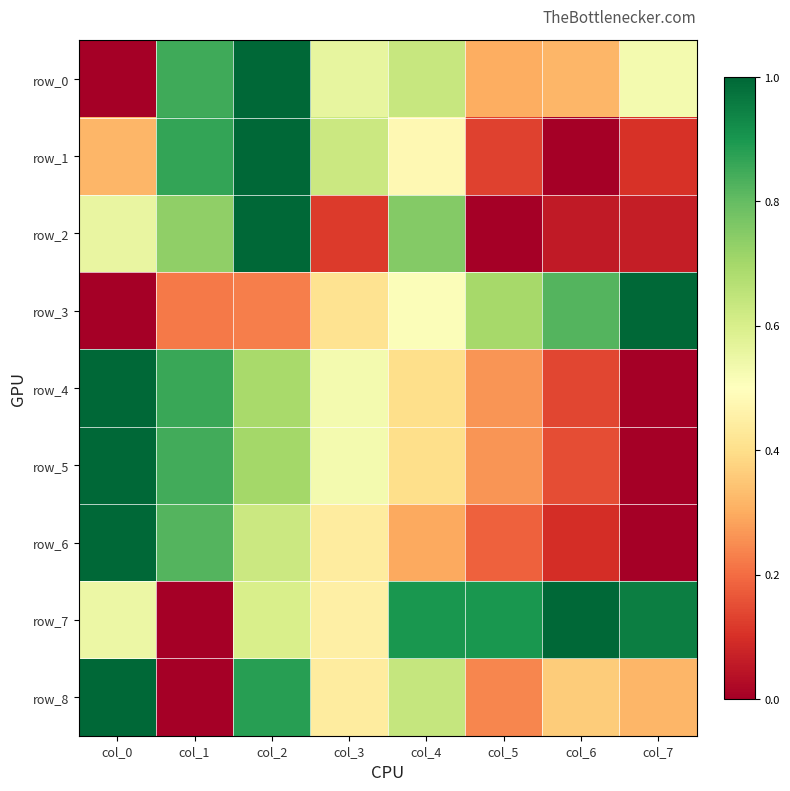

Reading left to right, transcribe all the data shown in this chart.

row_0: col_0=0.0	col_1=0.8	col_2=1.0	col_3=0.6	col_4=0.6	col_5=0.3	col_6=0.3	col_7=0.5
row_1: col_0=0.3	col_1=0.9	col_2=1.0	col_3=0.6	col_4=0.5	col_5=0.1	col_6=0.0	col_7=0.1
row_2: col_0=0.6	col_1=0.7	col_2=1.0	col_3=0.1	col_4=0.8	col_5=0.0	col_6=0.1	col_7=0.1
row_3: col_0=0.0	col_1=0.2	col_2=0.2	col_3=0.4	col_4=0.5	col_5=0.7	col_6=0.8	col_7=1.0
row_4: col_0=1.0	col_1=0.9	col_2=0.7	col_3=0.5	col_4=0.4	col_5=0.3	col_6=0.1	col_7=0.0
row_5: col_0=1.0	col_1=0.8	col_2=0.7	col_3=0.5	col_4=0.4	col_5=0.3	col_6=0.1	col_7=0.0
row_6: col_0=1.0	col_1=0.8	col_2=0.6	col_3=0.4	col_4=0.3	col_5=0.2	col_6=0.1	col_7=0.0
row_7: col_0=0.6	col_1=0.0	col_2=0.6	col_3=0.5	col_4=0.9	col_5=0.9	col_6=1.0	col_7=0.9
row_8: col_0=1.0	col_1=0.0	col_2=0.9	col_3=0.4	col_4=0.6	col_5=0.2	col_6=0.4	col_7=0.3